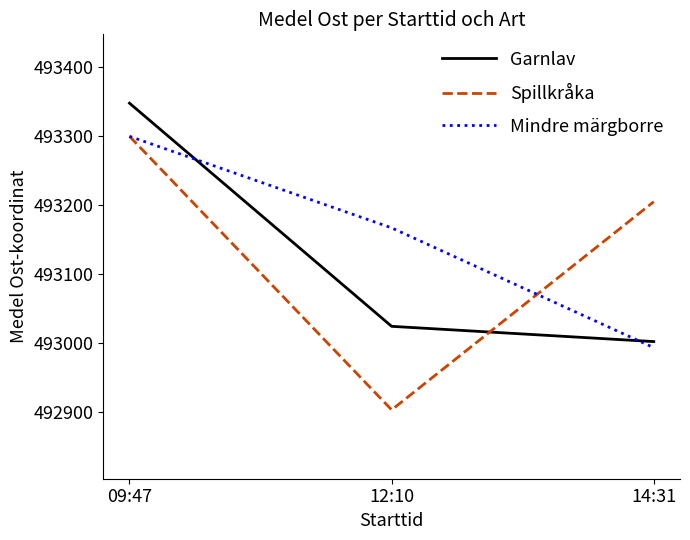

List the labels in order of Spillkråka value, largest first.

09:47, 14:31, 12:10